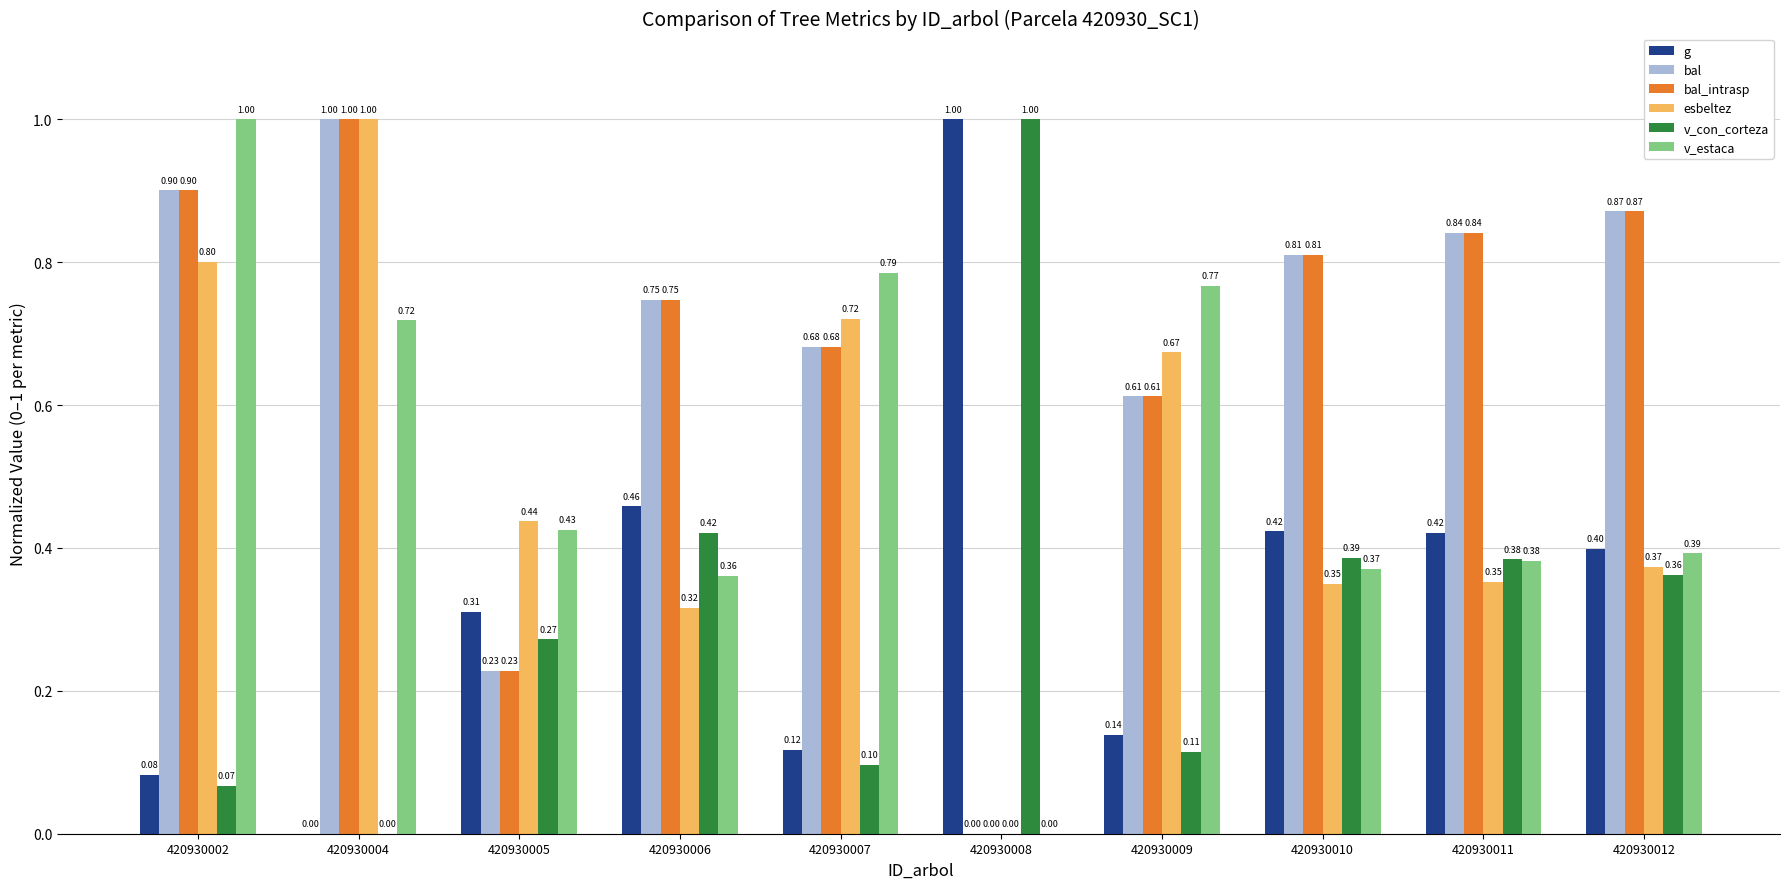

What is the total value across all series at 420930007?

3.1